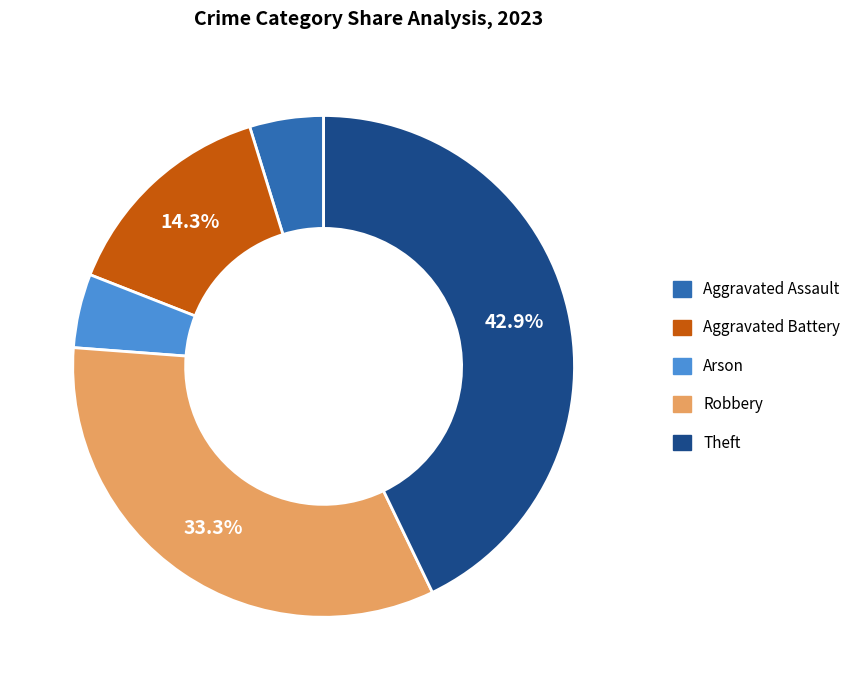

Is it true that Robbery is 33% of the pie?

True